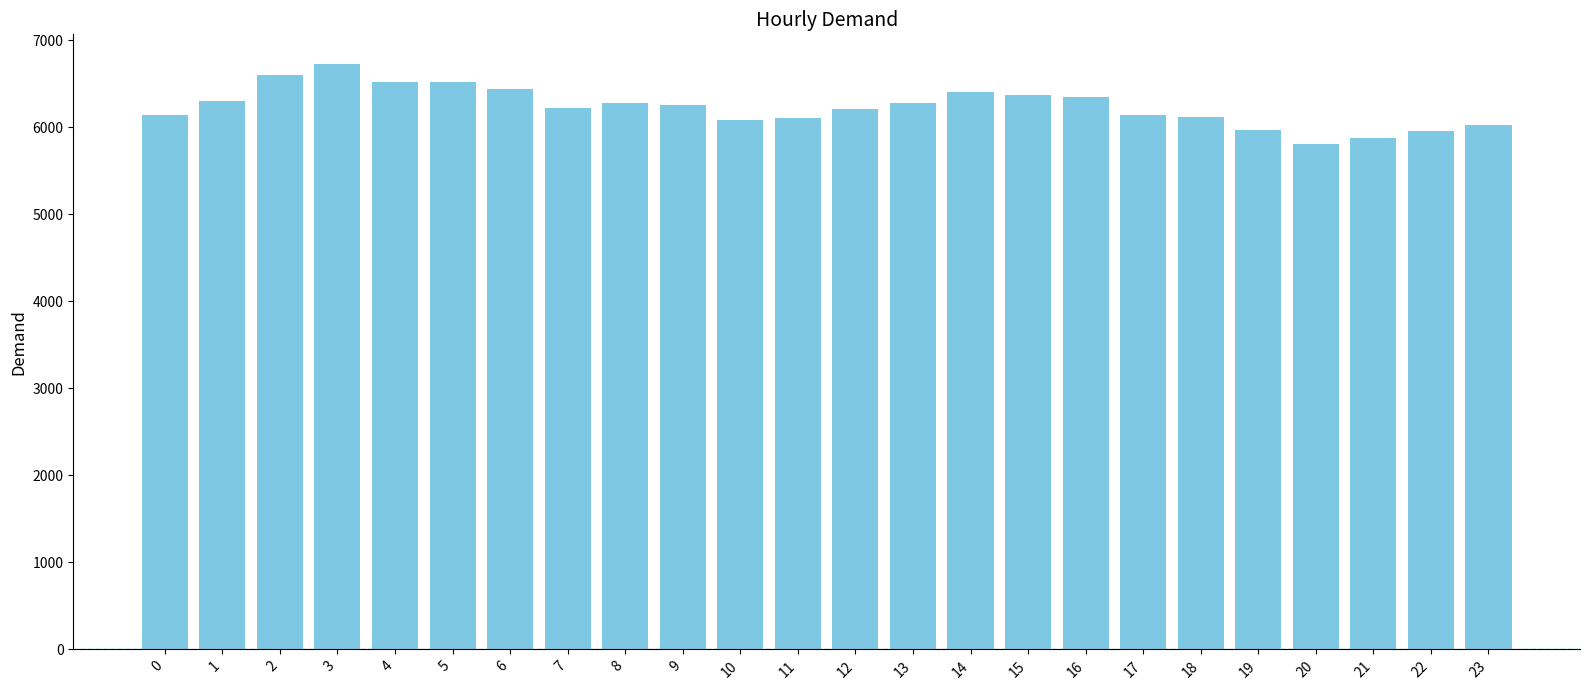

What is the greatest value displayed?

6729